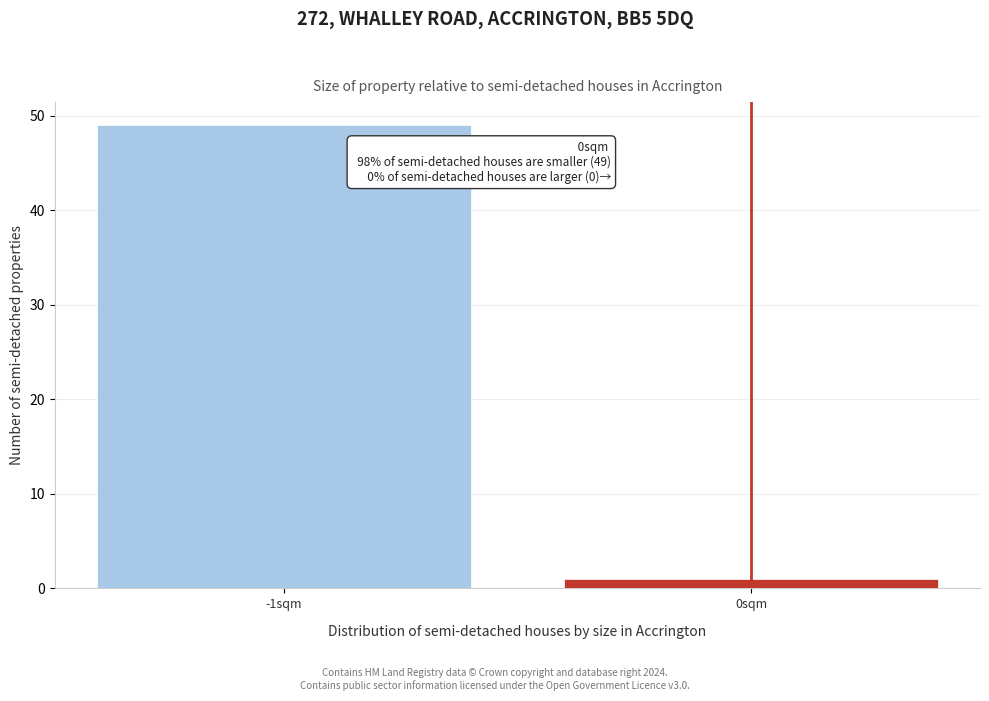

Reading left to right, list all the values displayed in this chart.

-1sqm=49	0sqm=1